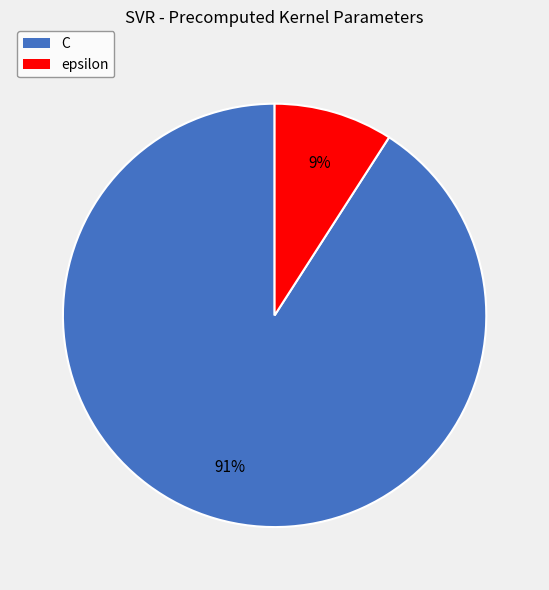

Is it true that epsilon is 9% of the pie?

True